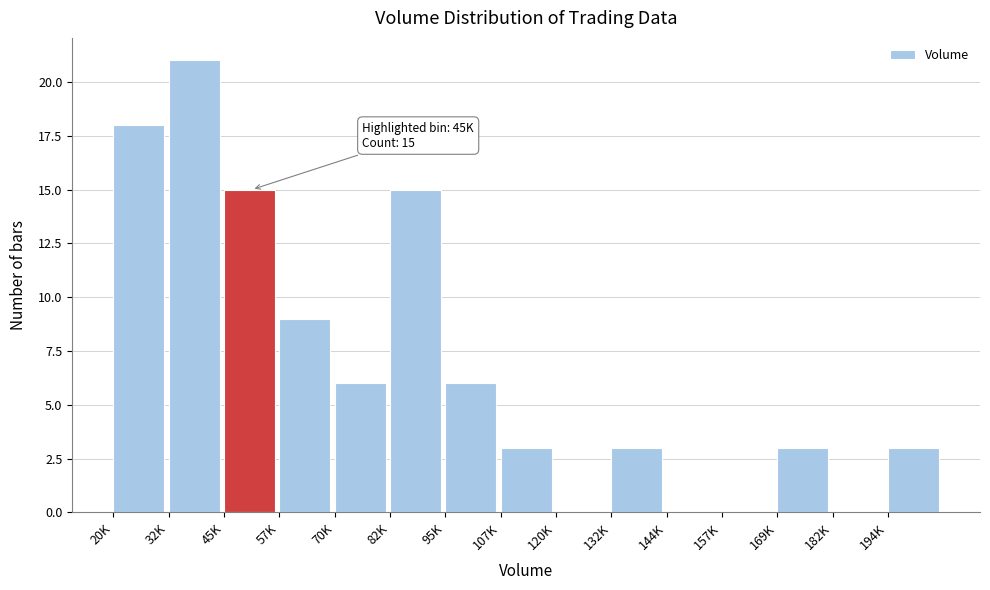

Reading left to right, list all the values displayed in this chart.

20K=18	32K=21	45K=15	57K=9	70K=6	82K=15	95K=6	107K=3	120K=0	132K=3	144K=0	157K=0	169K=3	182K=0	194K=3